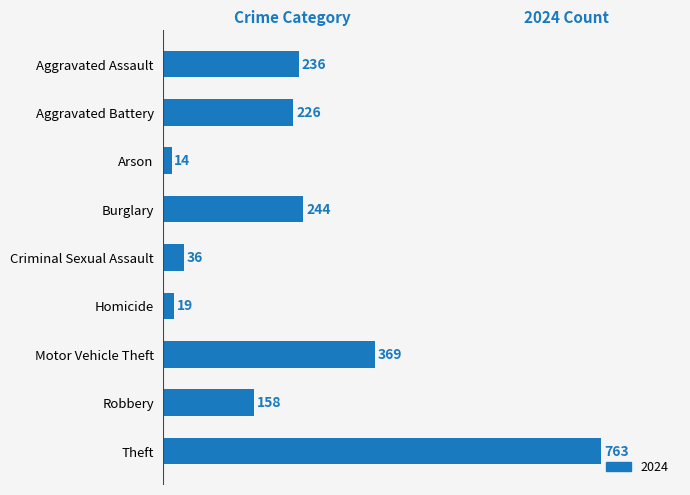

Reading bottom to top, extract all data points from this chart.

Theft=763	Robbery=158	Motor Vehicle Theft=369	Homicide=19	Criminal Sexual Assault=36	Burglary=244	Arson=14	Aggravated Battery=226	Aggravated Assault=236